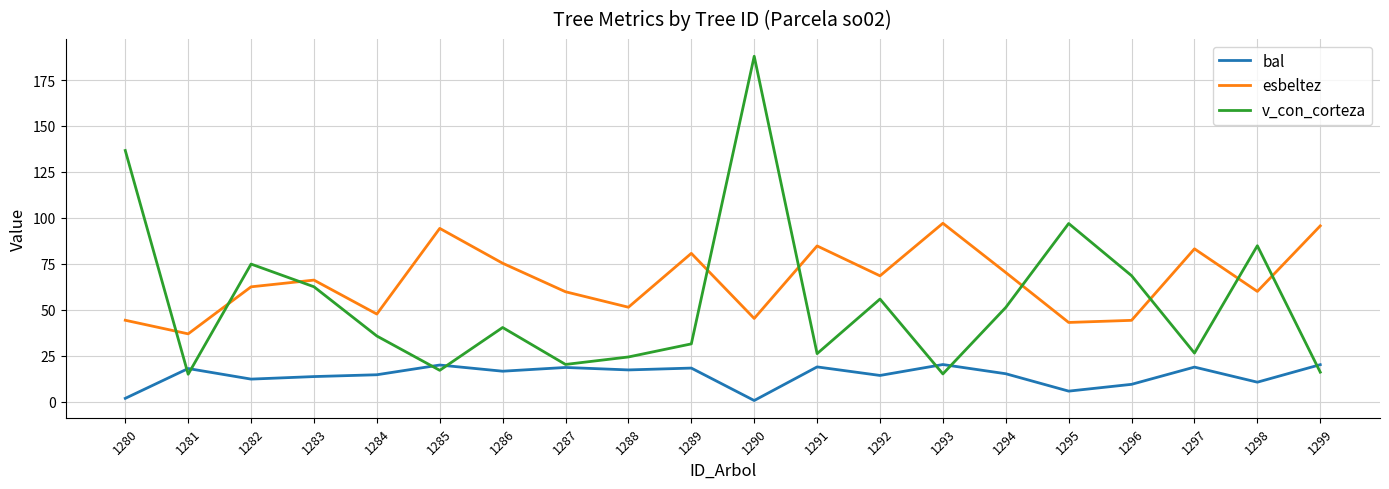

What value does the esbeltez series have at 1297?

83.2